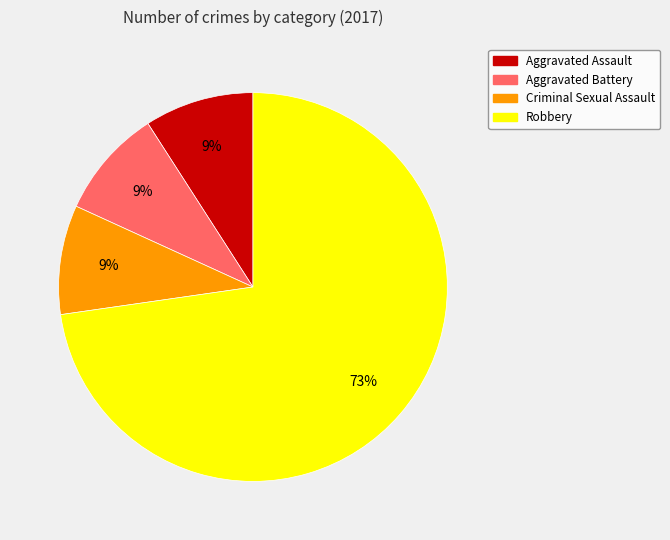

Is there any slice that represents more than half of the pie?

Yes